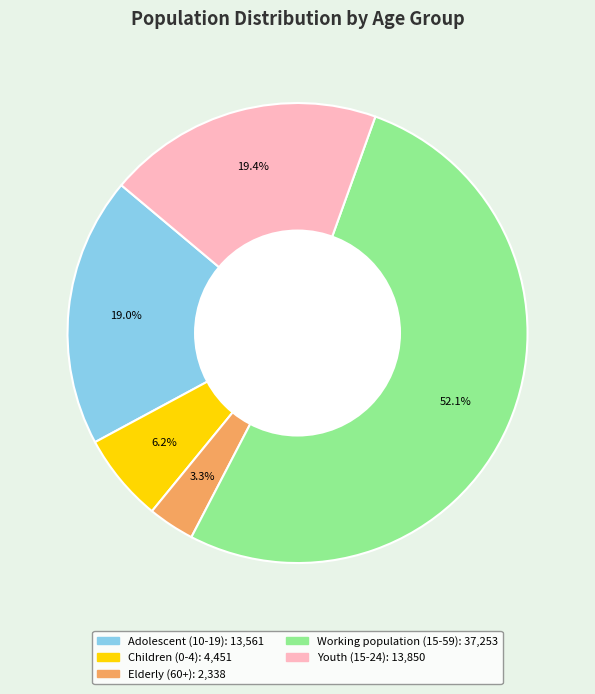

Count the number of slices in the pie.

5